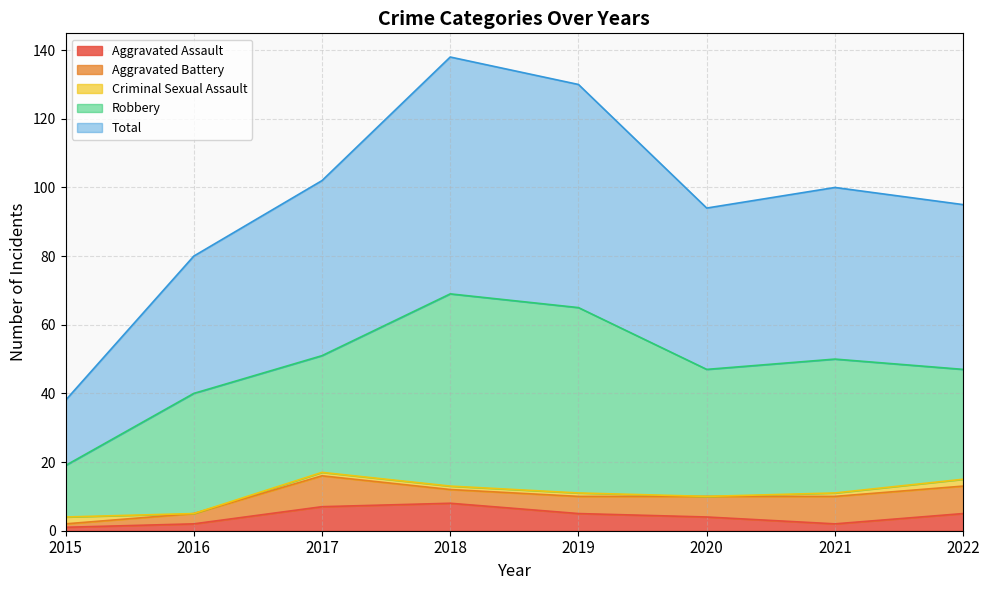

What is the value of the Aggravated Battery point at the 4th from the left?

4